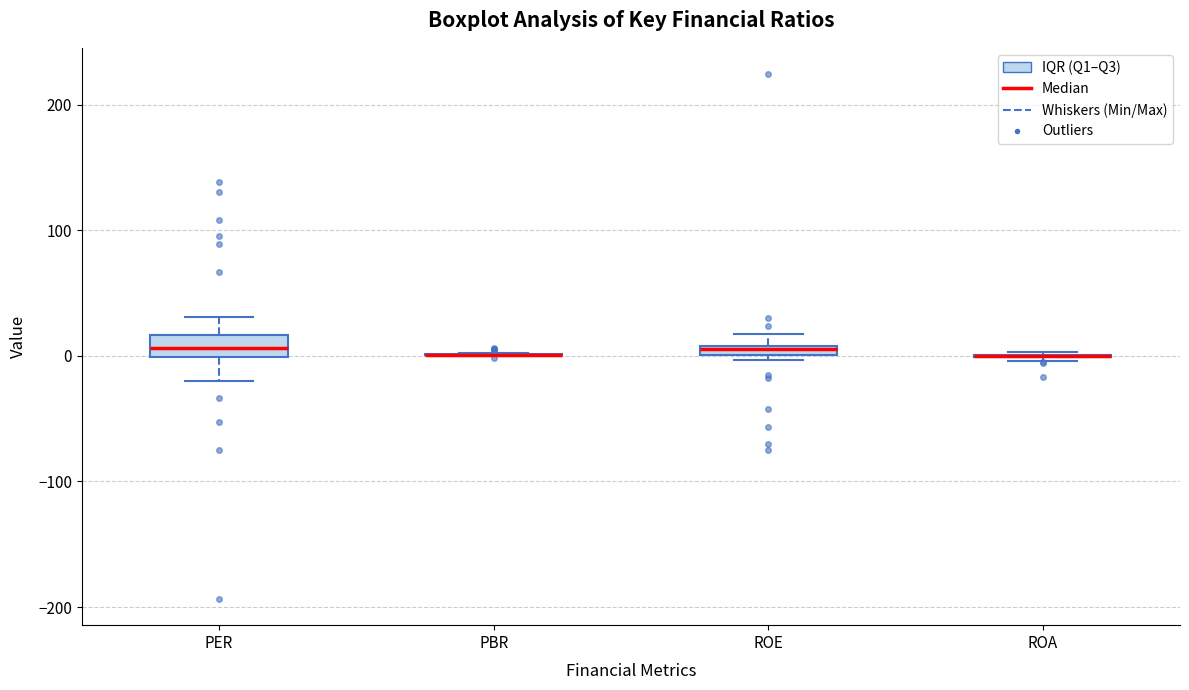

Comparing the boxes themselves (not the whiskers), which one is the tallest?

PER